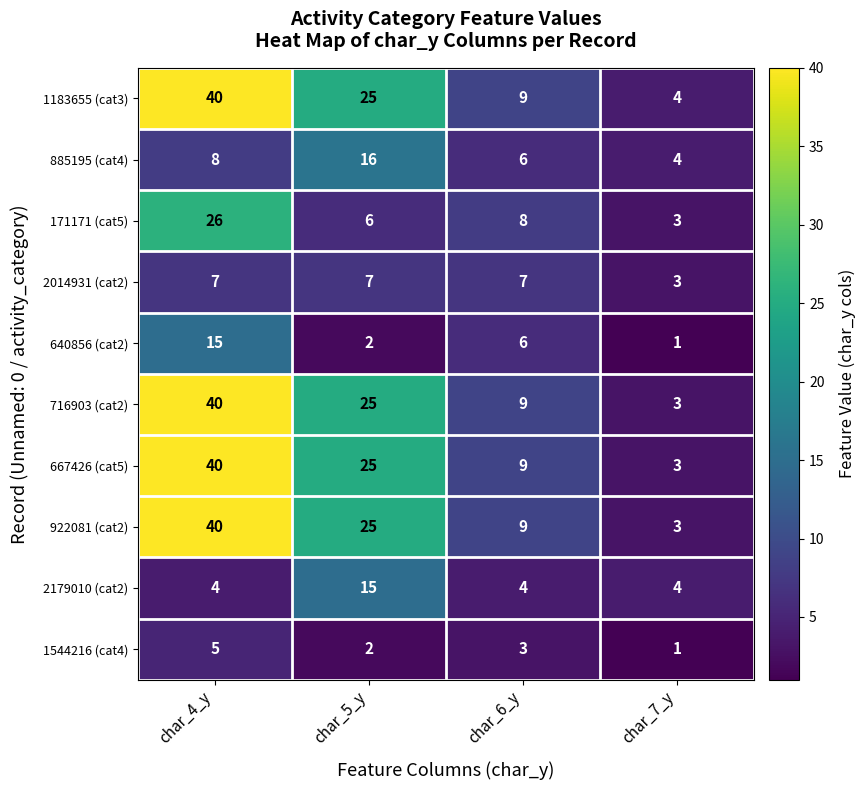

What is the spread (max minus min) of values at char_7_y?

3